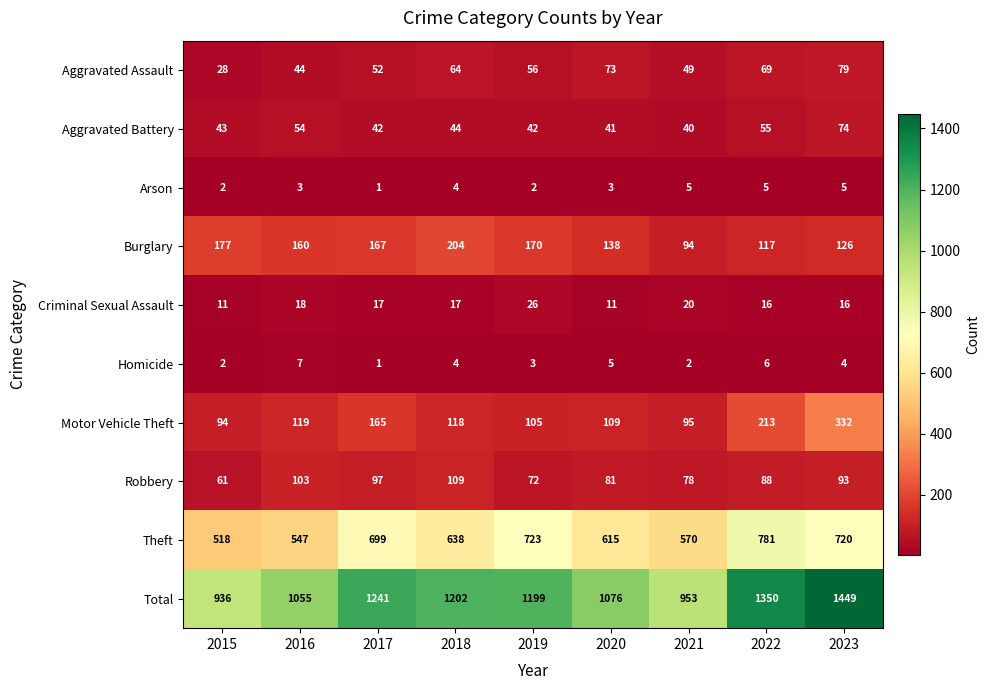

List the series in order of their peak value, lowest first.

Arson, Homicide, Criminal Sexual Assault, Aggravated Battery, Aggravated Assault, Robbery, Burglary, Motor Vehicle Theft, Theft, Total